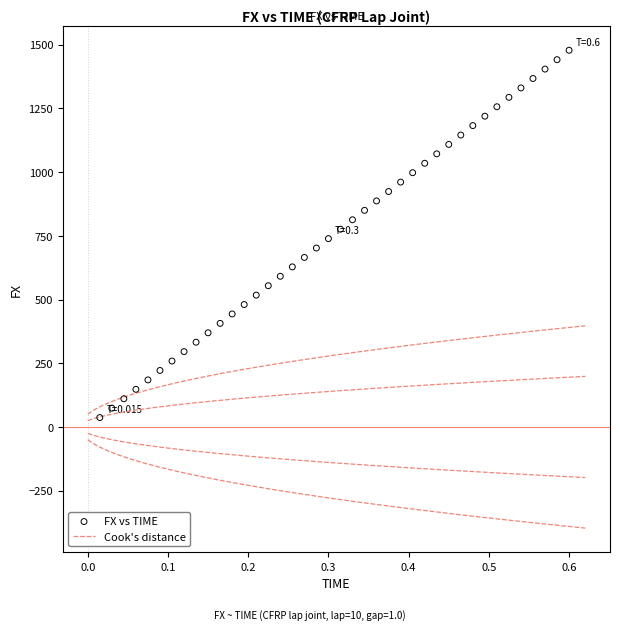

What is the range of Y values (max minus min)?

1441.1